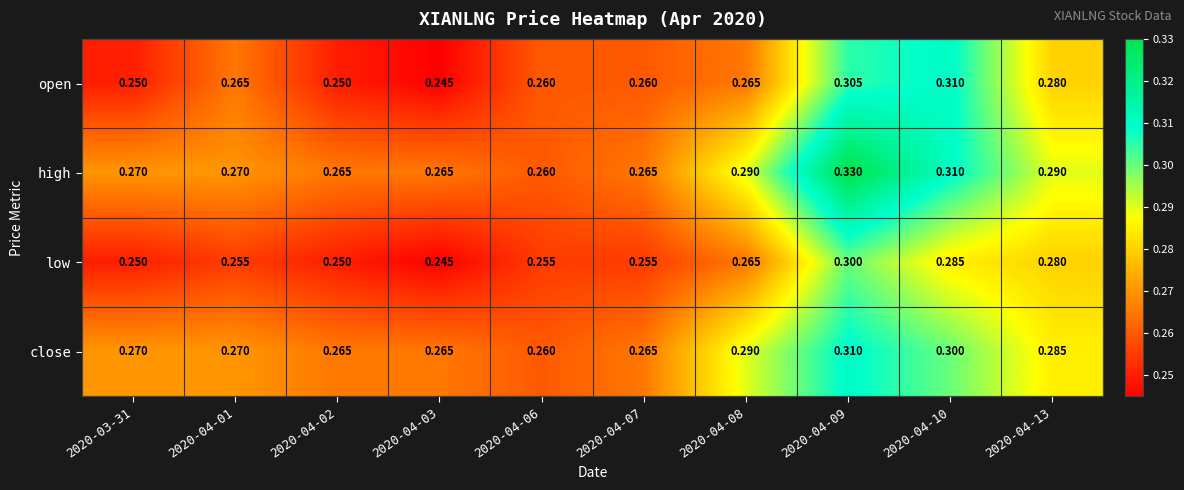

List the series in order of their overall mean, lowest first.

low, open, close, high